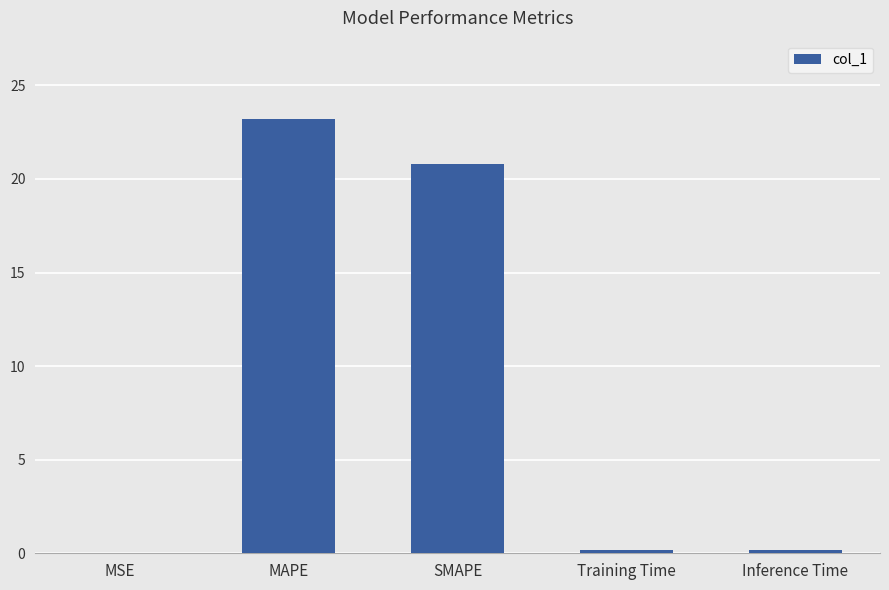

What is the sum of all values?

44.4